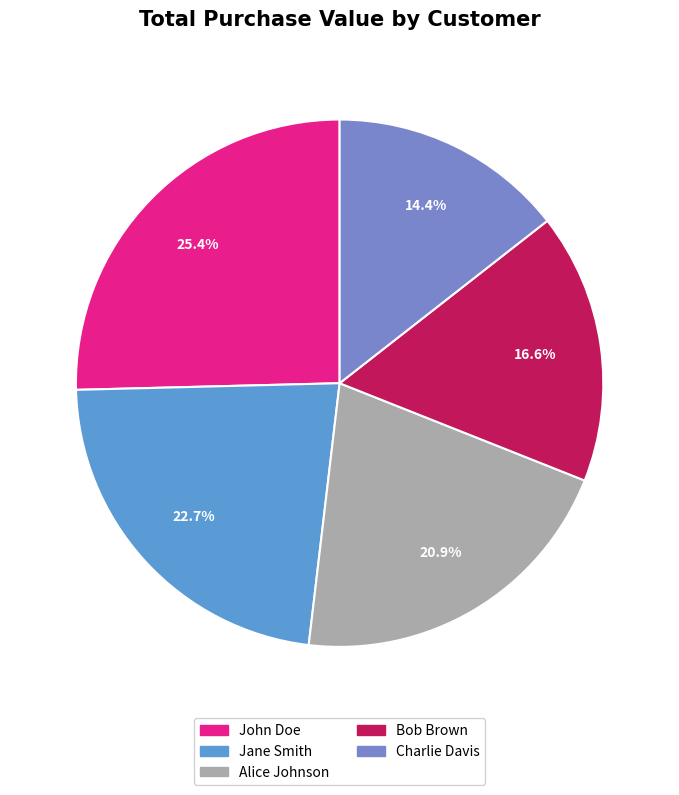

Is it true that Jane Smith is 16% of the pie?

False